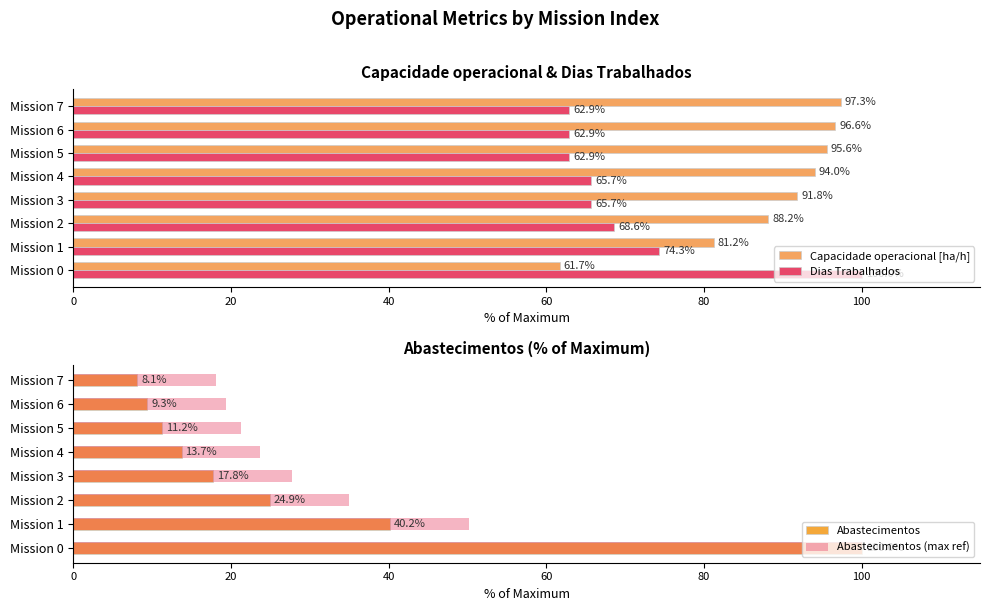

What is the average value of the Dias Trabalhados series?

70.4